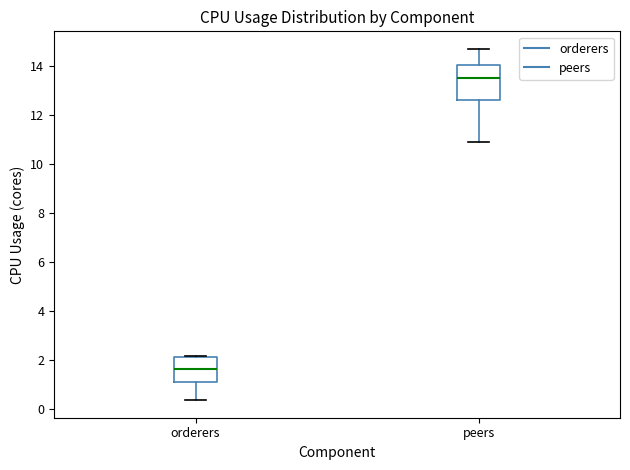

Reading left to right, transcribe this box plot: for each box, give where its median line is, the range the box spans, and where its two whiskers end, as read against the y-axis. The values are not printed on the chart, so give them approximately, as read against the axis.

orderers: median 1.6, box 1.0 to 2.2, whiskers 0.4 to 2.2
peers: median 13.6, box 12.6 to 14.0, whiskers 11.0 to 14.8